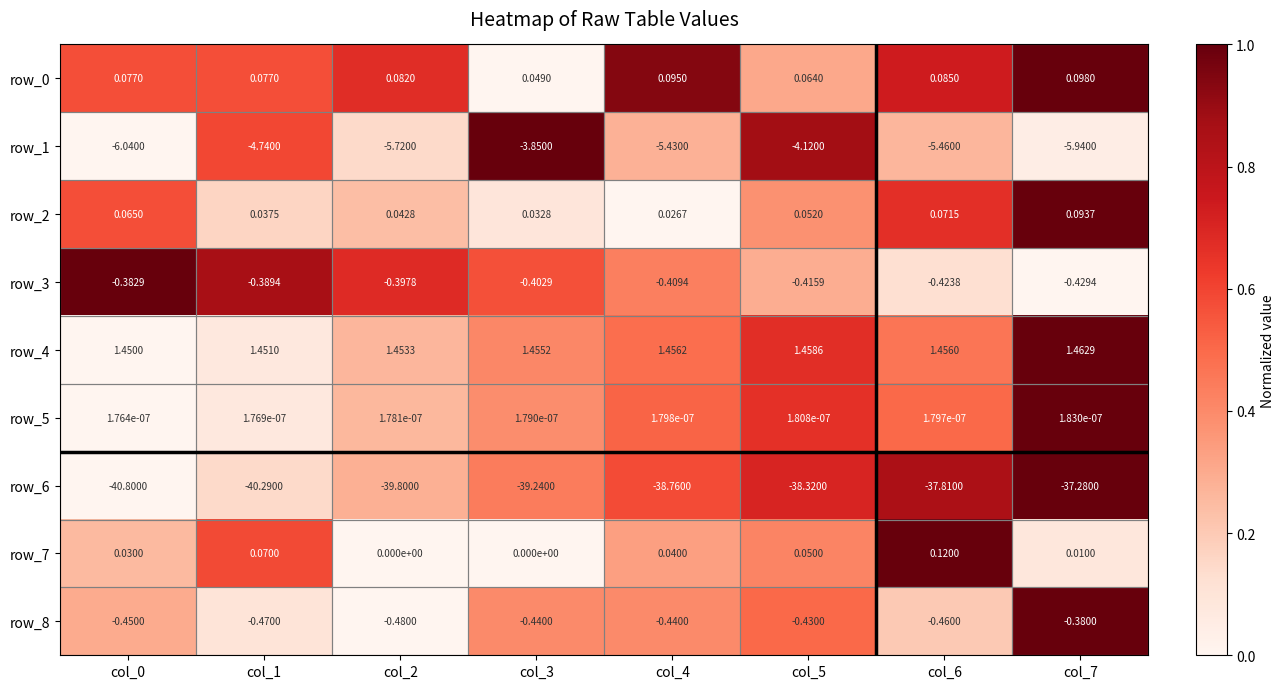

Is the value of row_8 at col_0 greater than the value of row_3 at col_4?

No